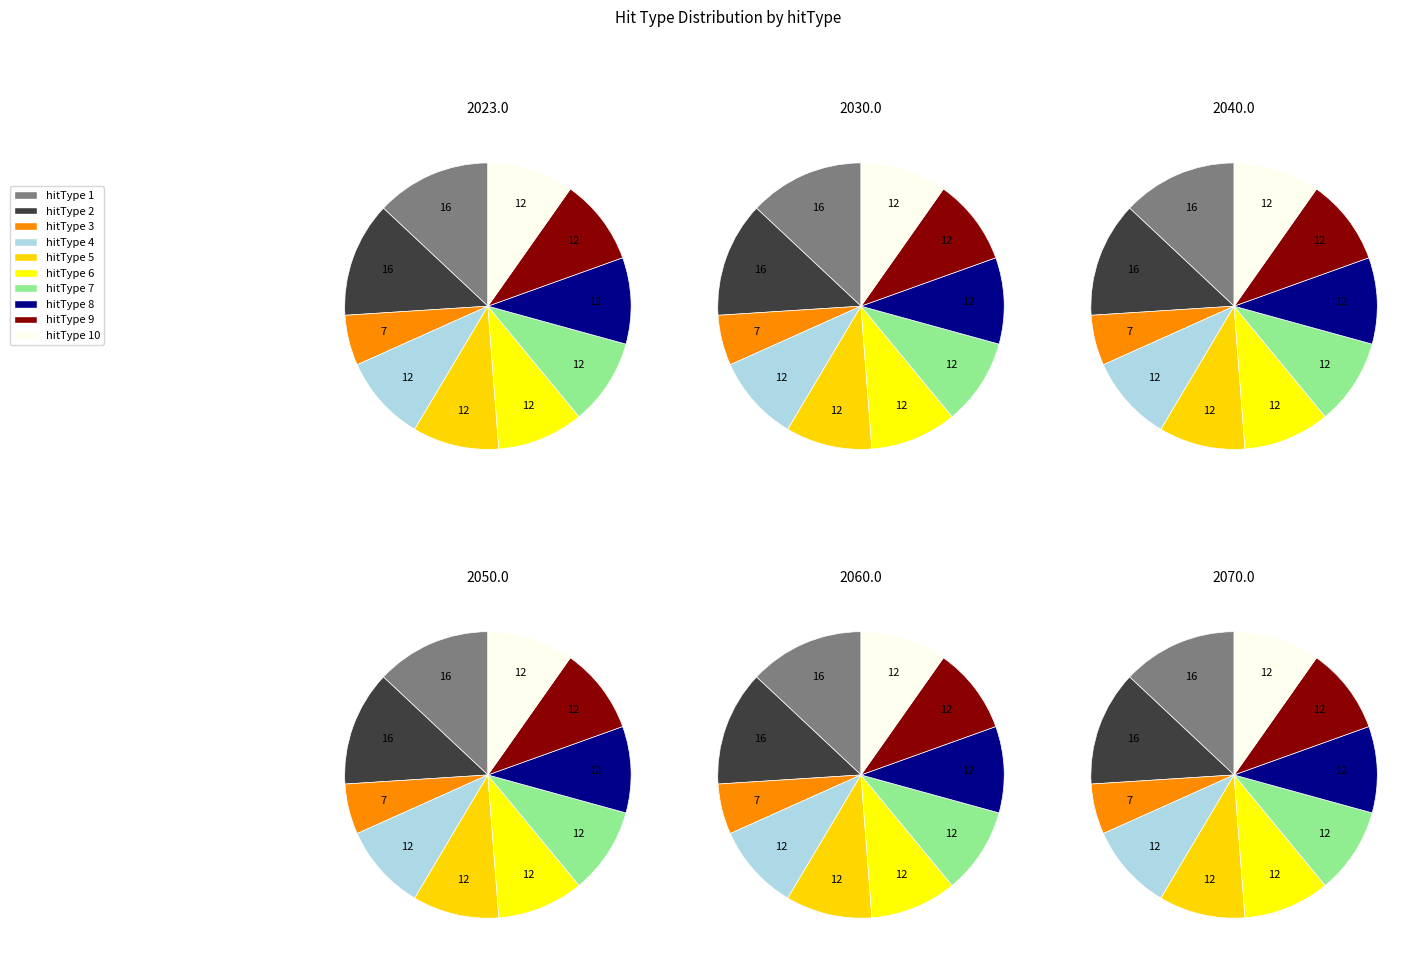

To the nearest percent, what is the combined percentage of hitType_5 and hitType_9?

20%